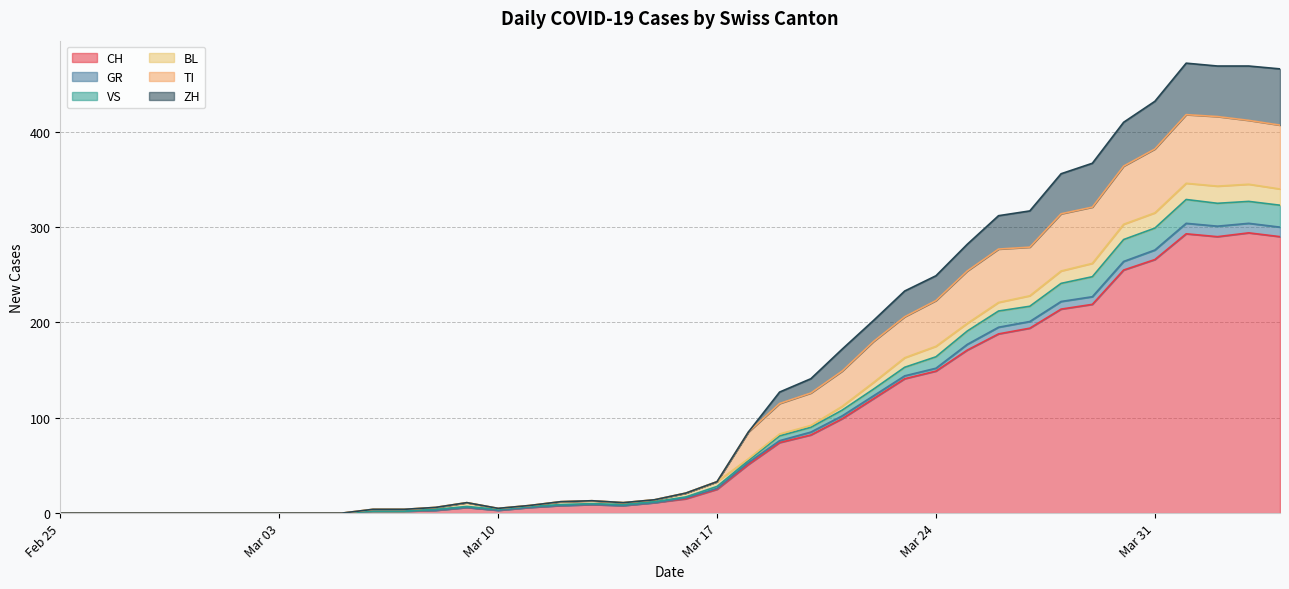

Which category has the highest value in the TI series?

2020-04-01